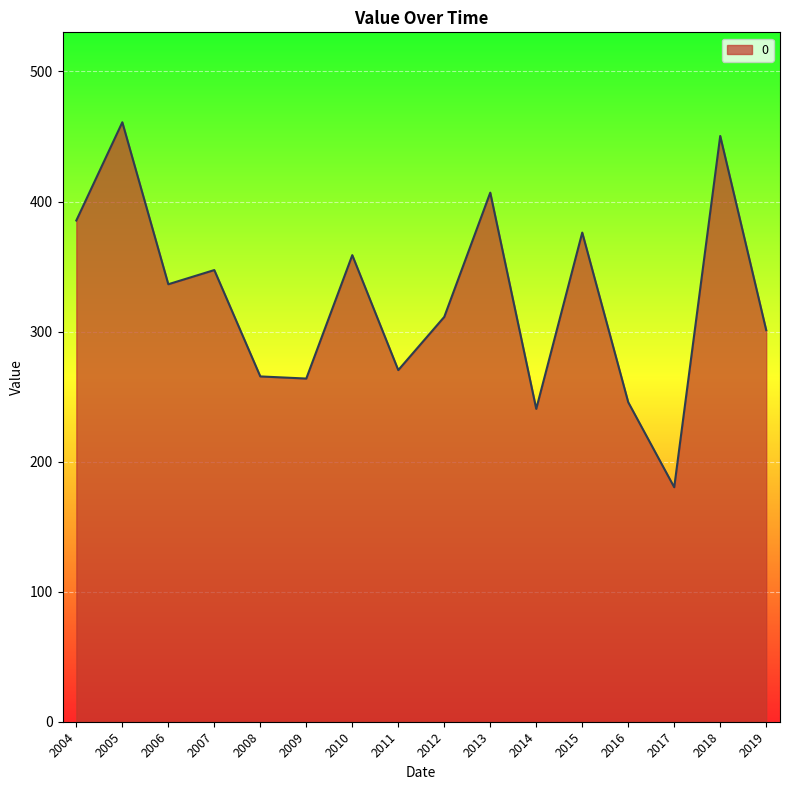

What is the change in value from 2009 to 2014?

-23.3